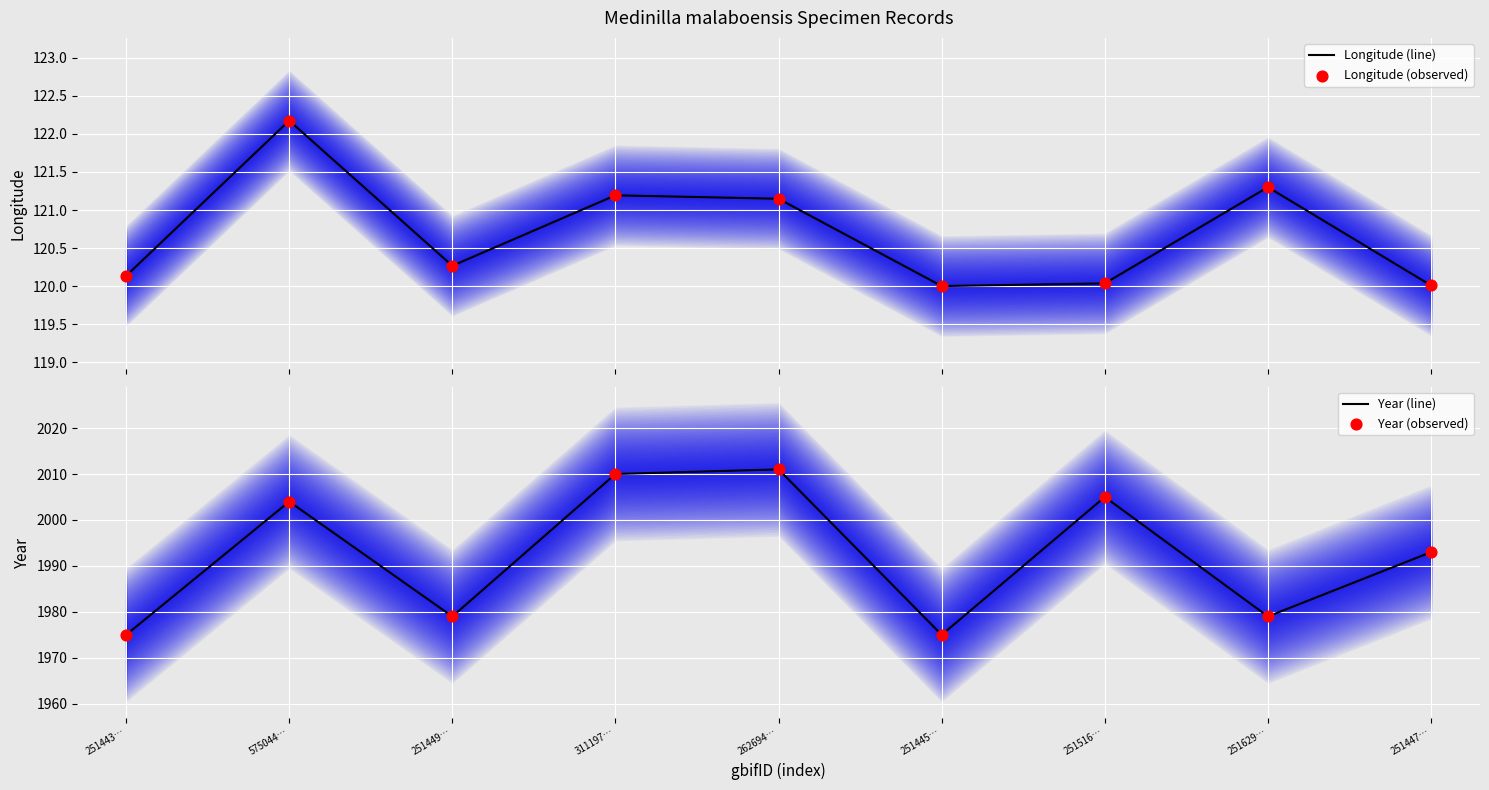

Which series contains the highest Y value?

Year (line)